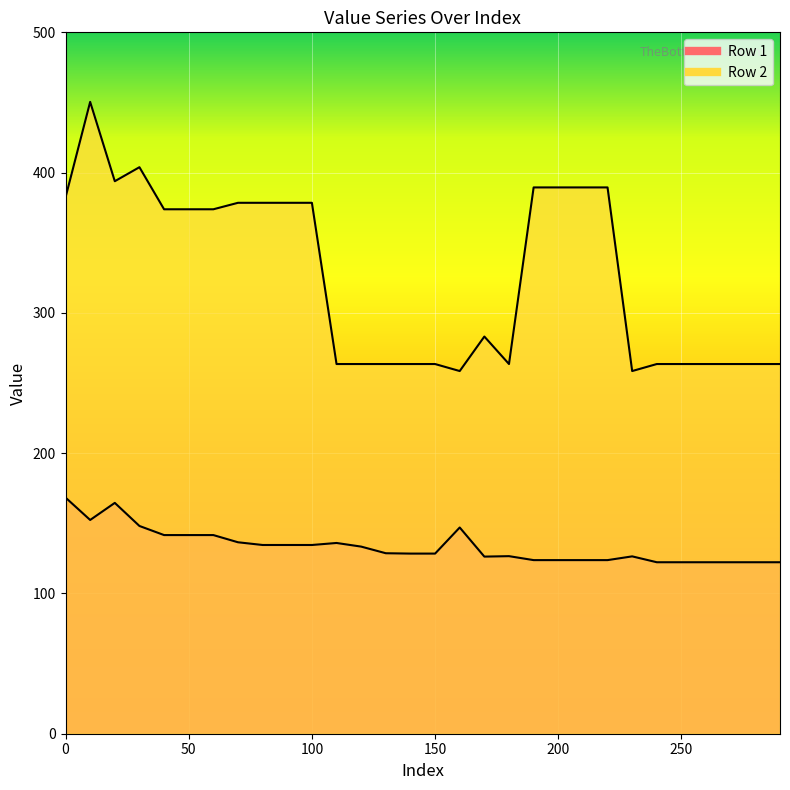

What is the lowest value of the Row 1 series?

122.2